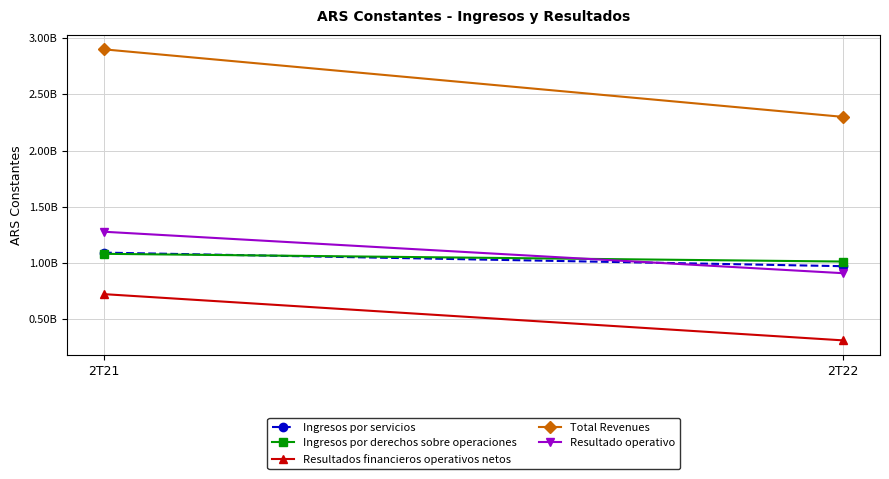

Is it true that Ingresos por derechos sobre operaciones equals 1013599413 at 2T22?

True